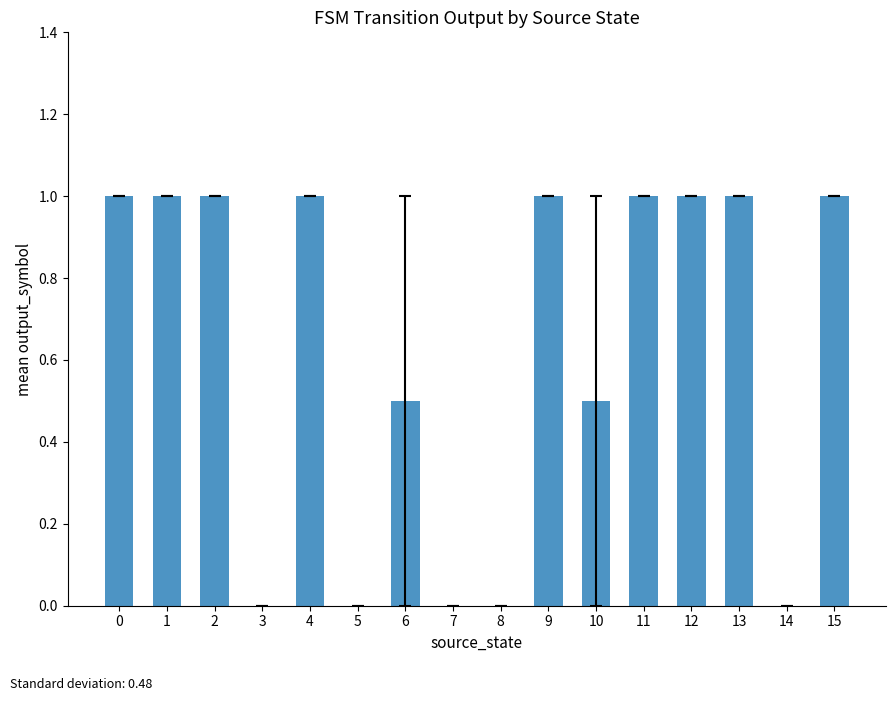

True or false: the data shows 1.0 at 13.

True